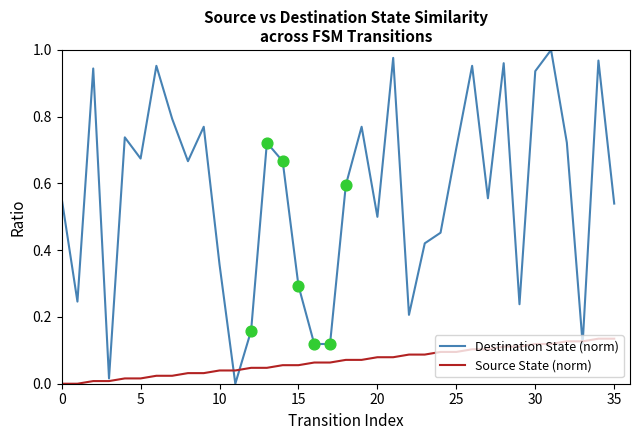

Which series has the largest total across all categories?

Destination State (norm)